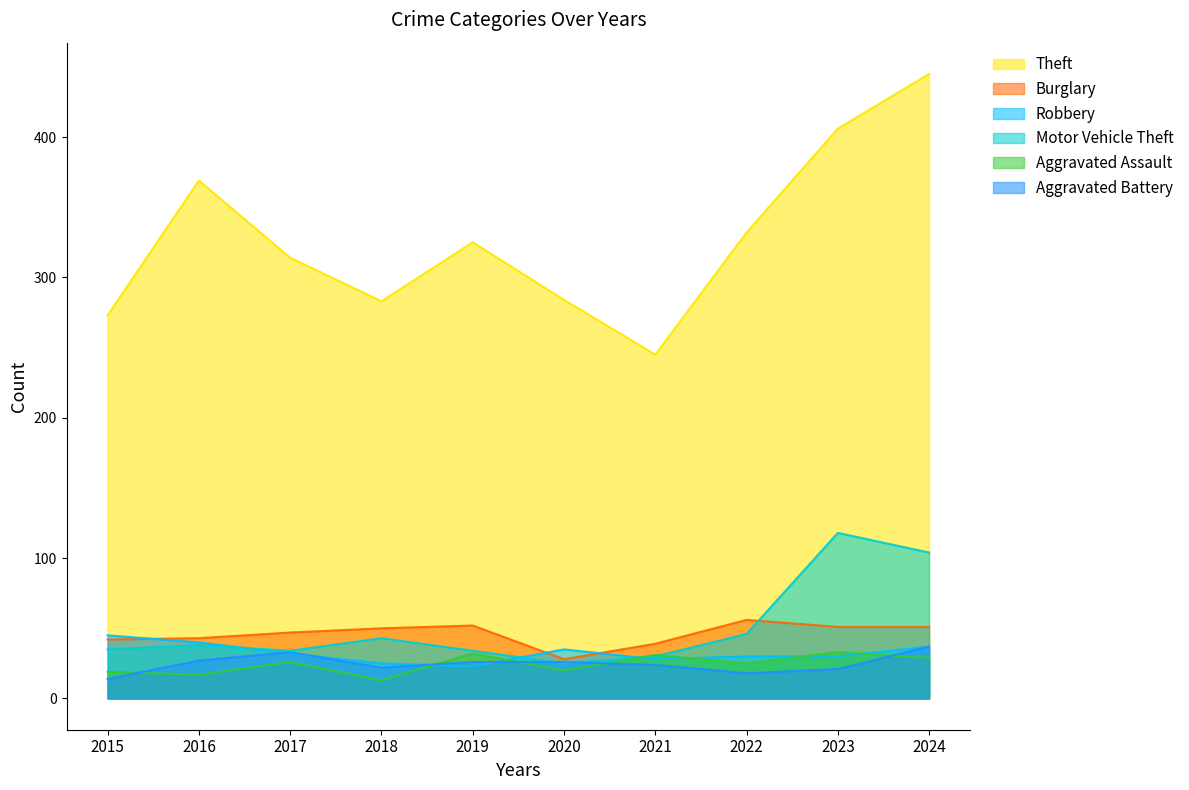

How many interior local valleys does the Aggravated Battery series have?

2